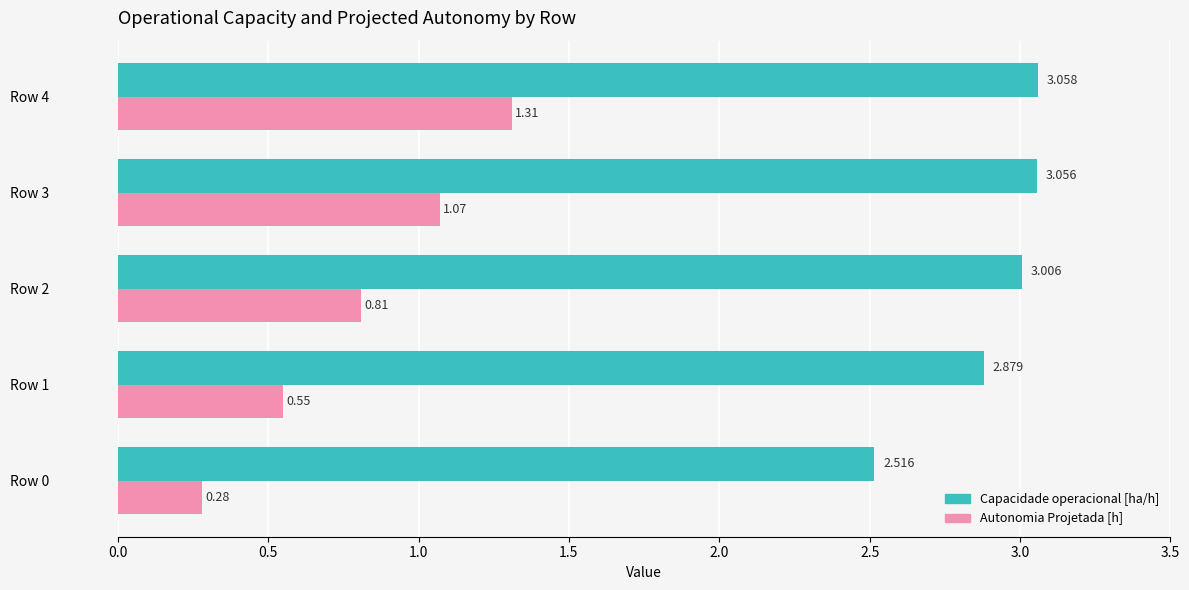

Which series changed the most between Row 2 and Row 4?

Autonomia Projetada [h]